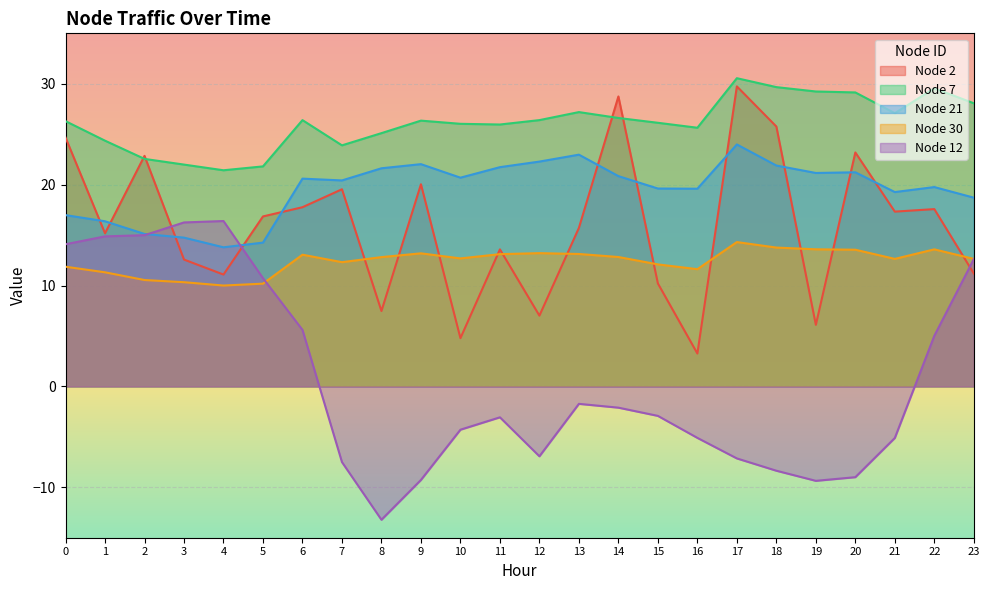

What is the value of the Node 7 point at the 2nd from the left?

24.4